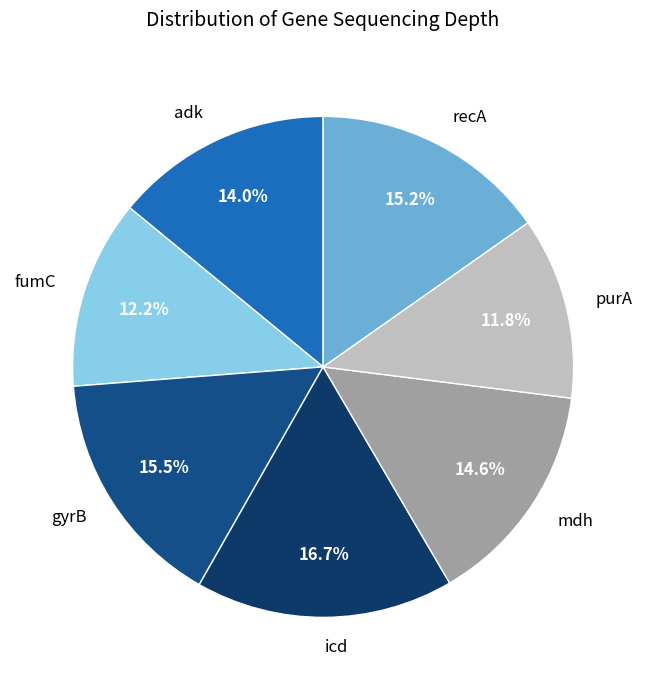

What percentage is the mdh slice, to the nearest percent?

15%